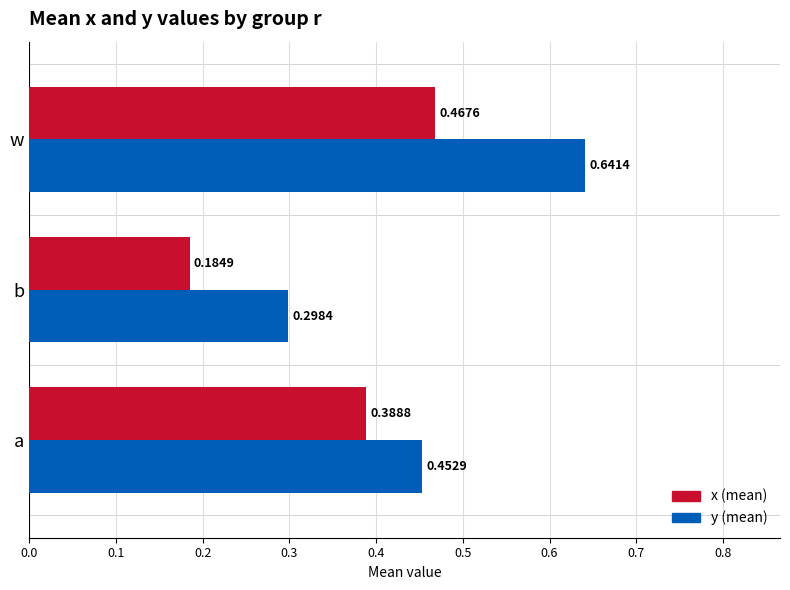

Which category has the lowest value in the y (mean) series?

b